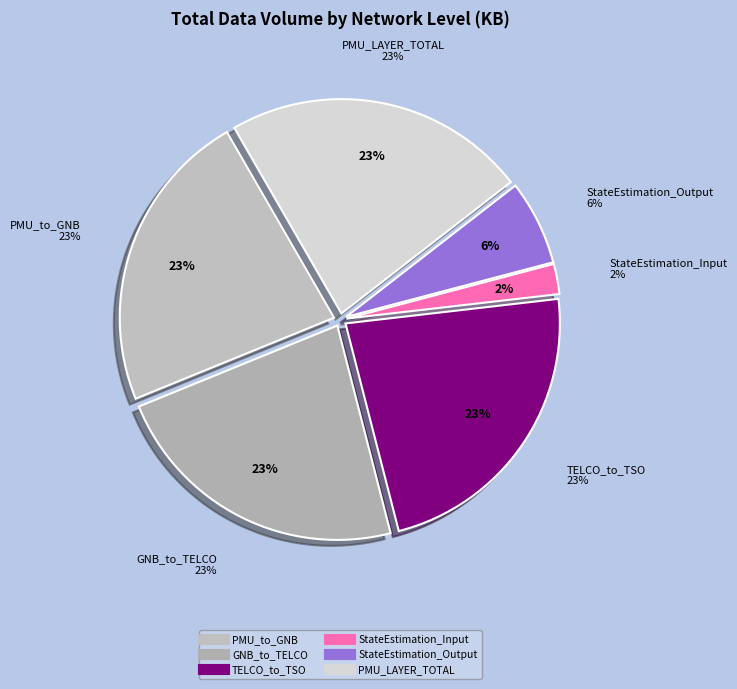

To the nearest percent, what is the difference between the largest and smallest slice percentages?

21%